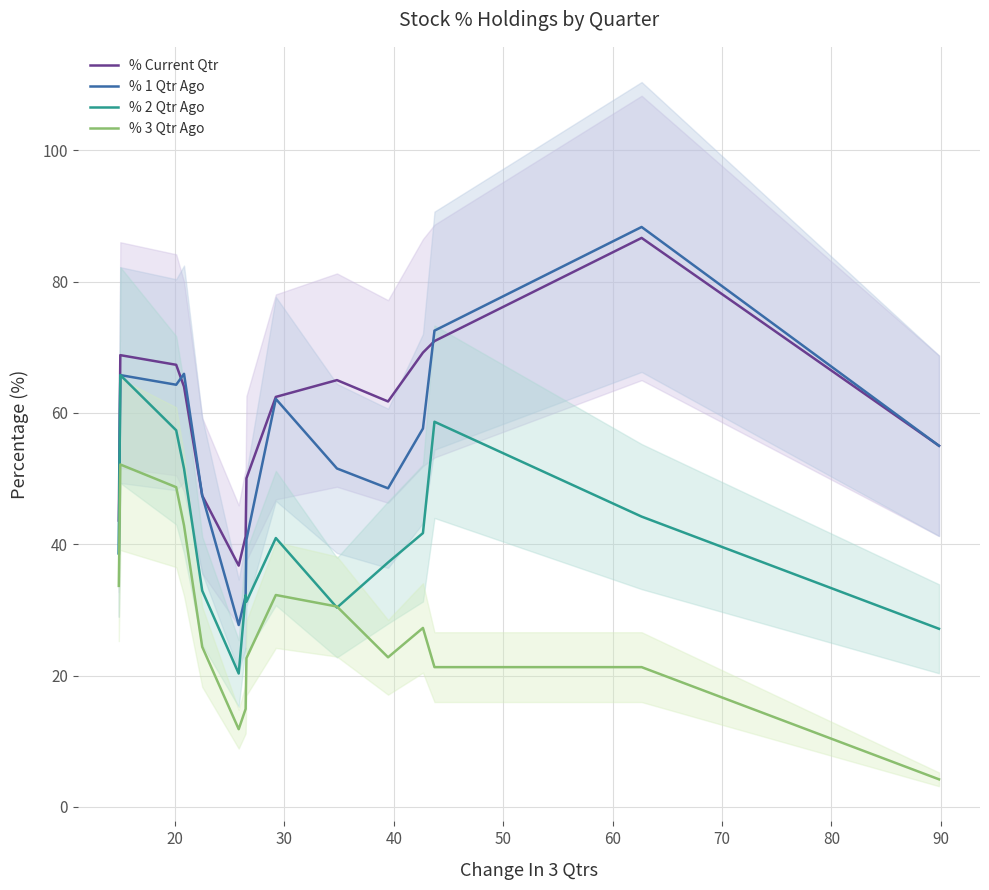

Which series has the largest total across all categories?

% Current Qtr